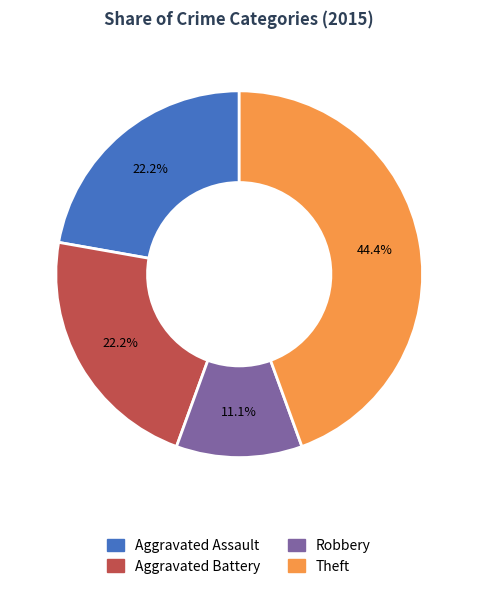

What is the largest slice in the pie chart?

Theft